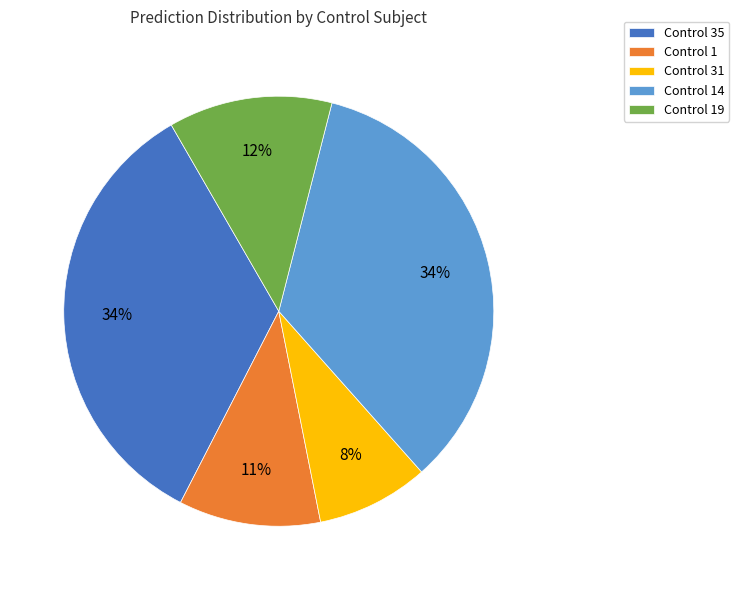

To the nearest percent, what is the average slice percentage?

20%